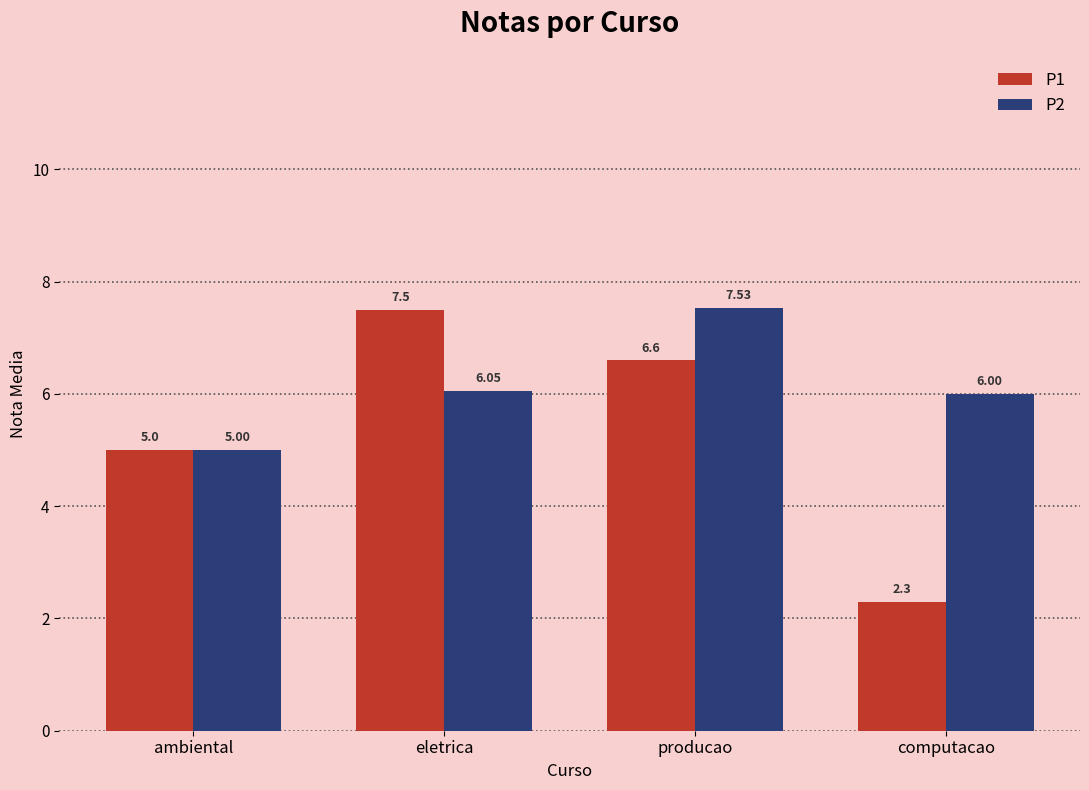

At which category does the chart reach its minimum across all series?

computacao